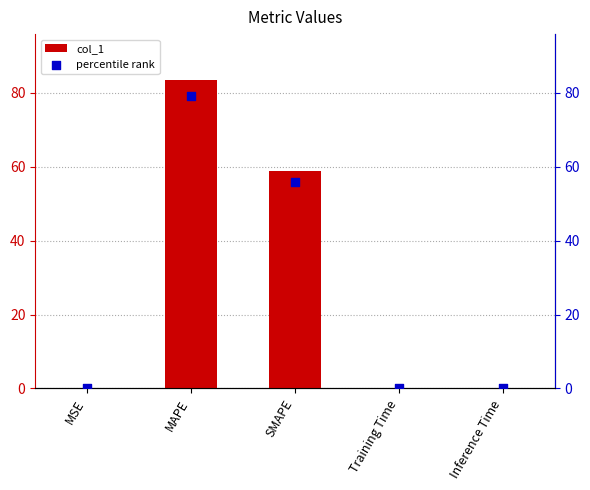

Which series has the largest total across all categories?

col_1